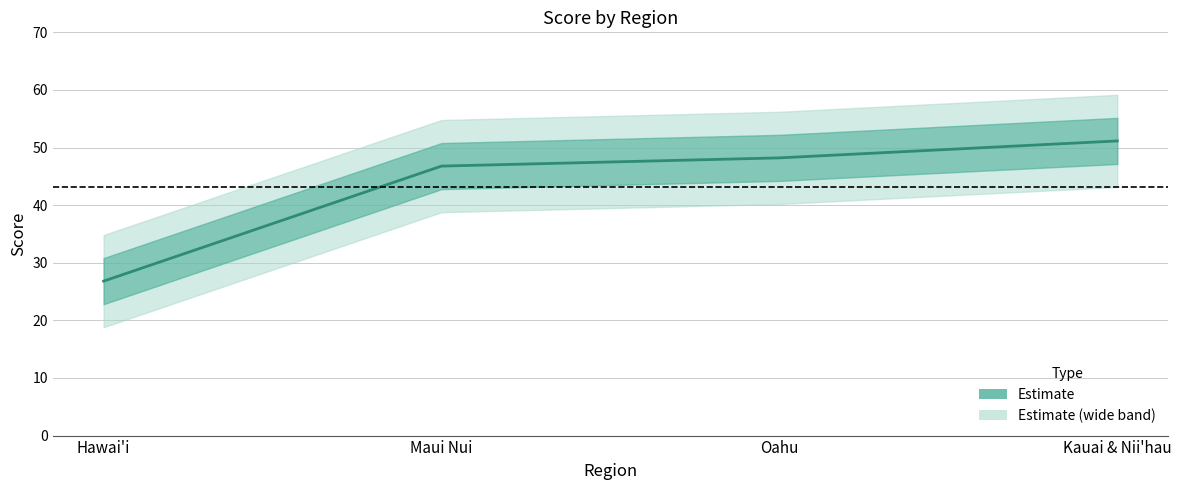

Reading left to right, transcribe all the data shown in this chart.

Hawai'i=26.8	Maui Nui=46.8	Oahu=48.2	Kauai & Nii'hau=51.1